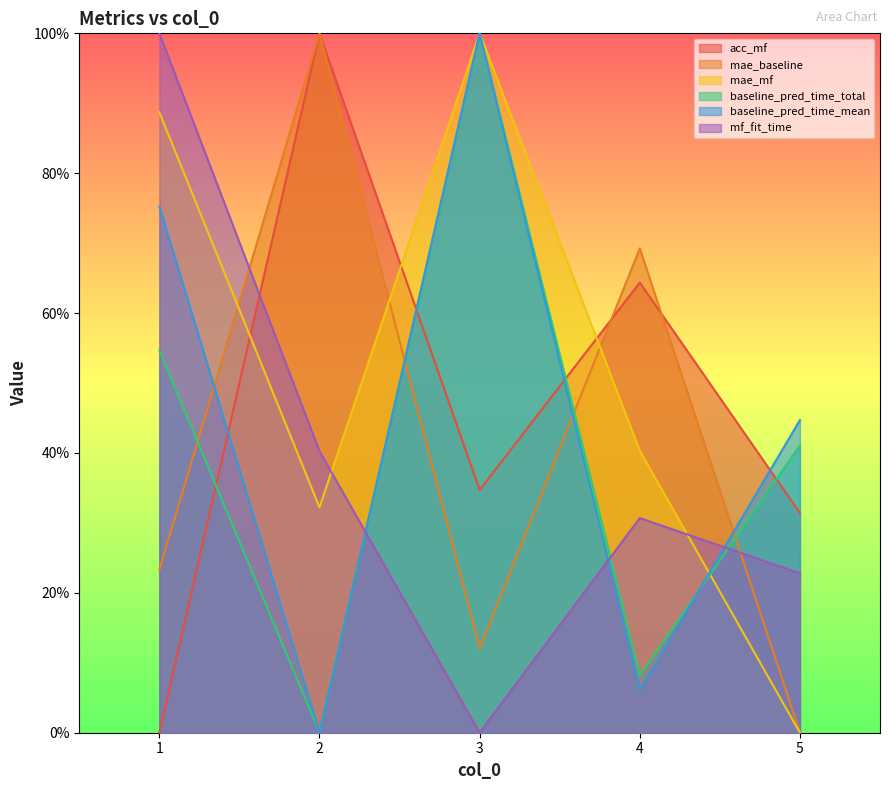

Where is the first local minimum for mf_fit_time?

3